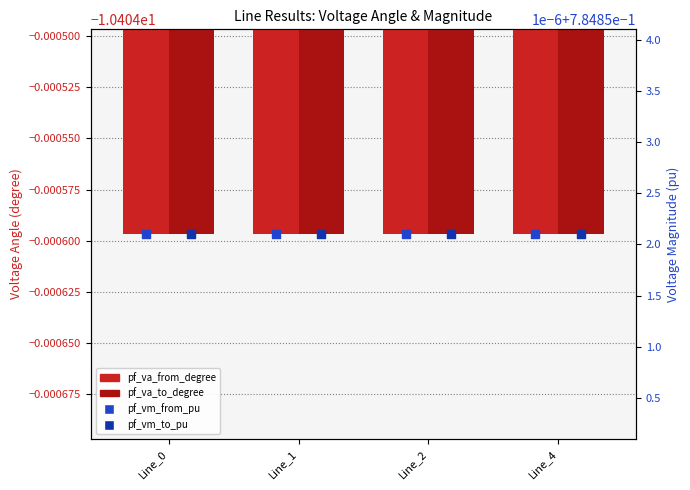

Is the value of pf_va_from_degree at Line_1 greater than the value of pf_vm_from_pu at Line_0?

No